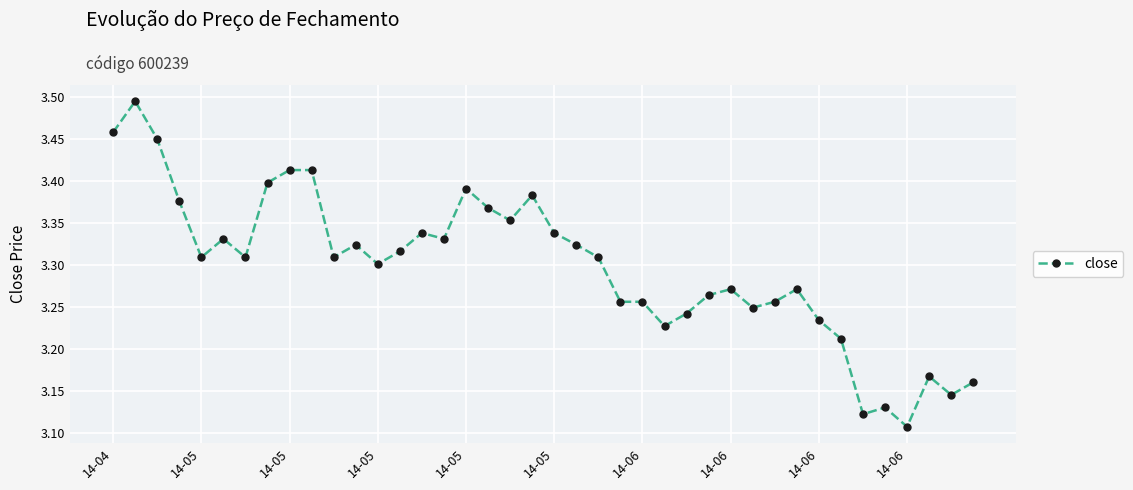

What is the sum of all values?

131.9